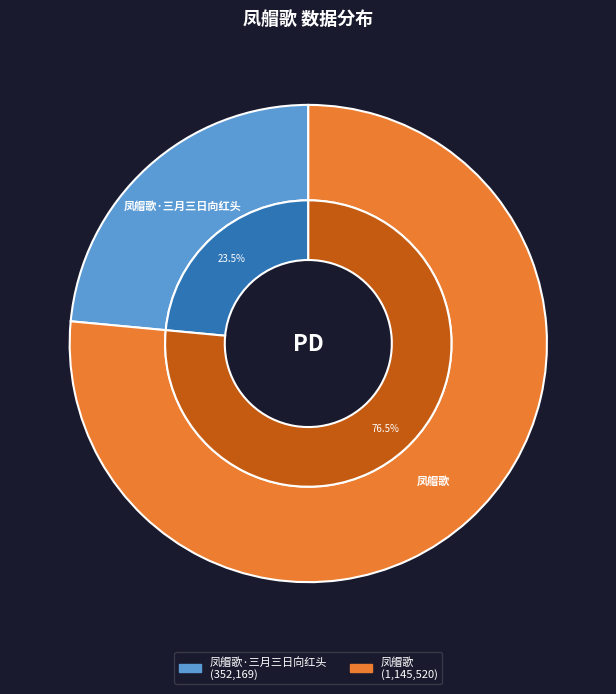

Combined, what portion of the pie is 凤艒歌 and 凤艒歌·三月三日向红头?

100.0%